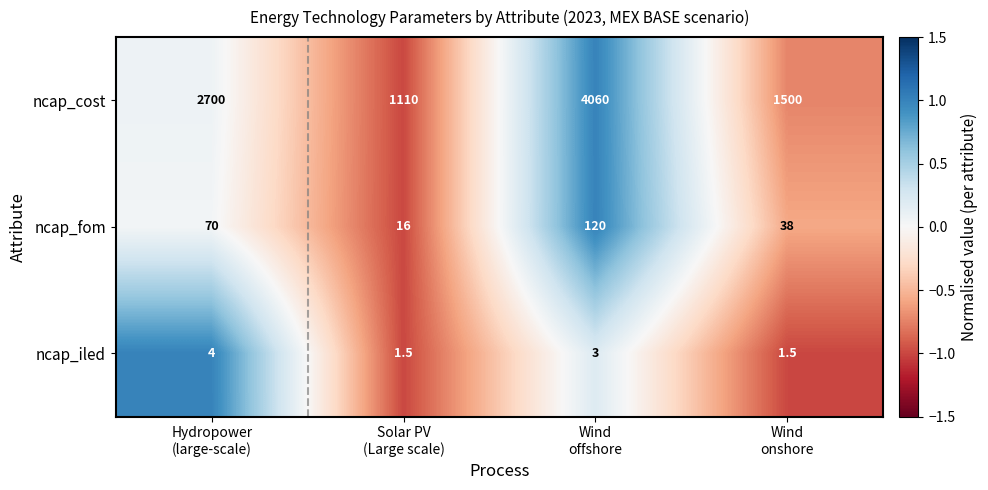

Reading left to right, what are all the values shown in this chart?

ncap_cost: 2700.0	1110.0	4060.0	1500.0
ncap_fom: 70.0	16.0	120.0	38.0
ncap_iled: 4.0	1.5	3.0	1.5